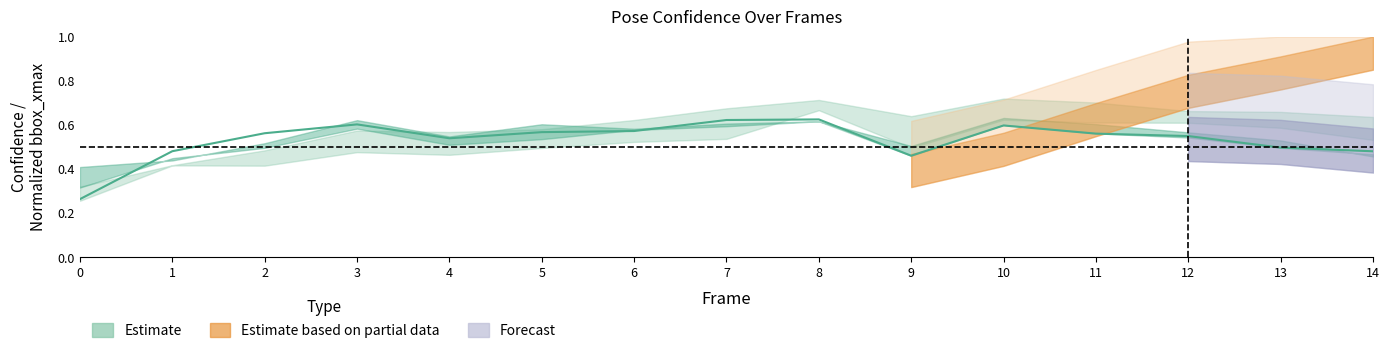

True or false: the data has more than 1 interior local peaks.

True